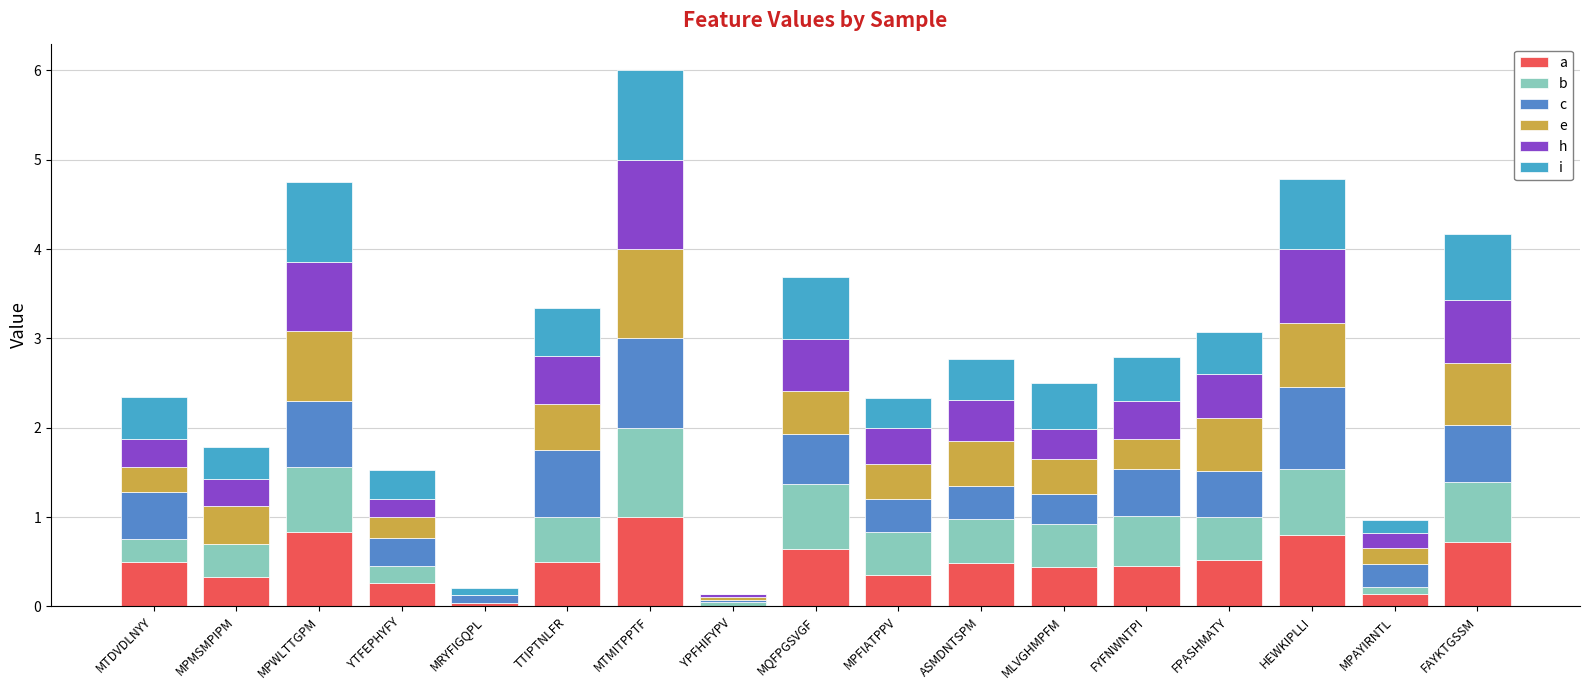

Between YPFHIFYPV and ASMDNTSPM, which series saw the biggest shift?

a